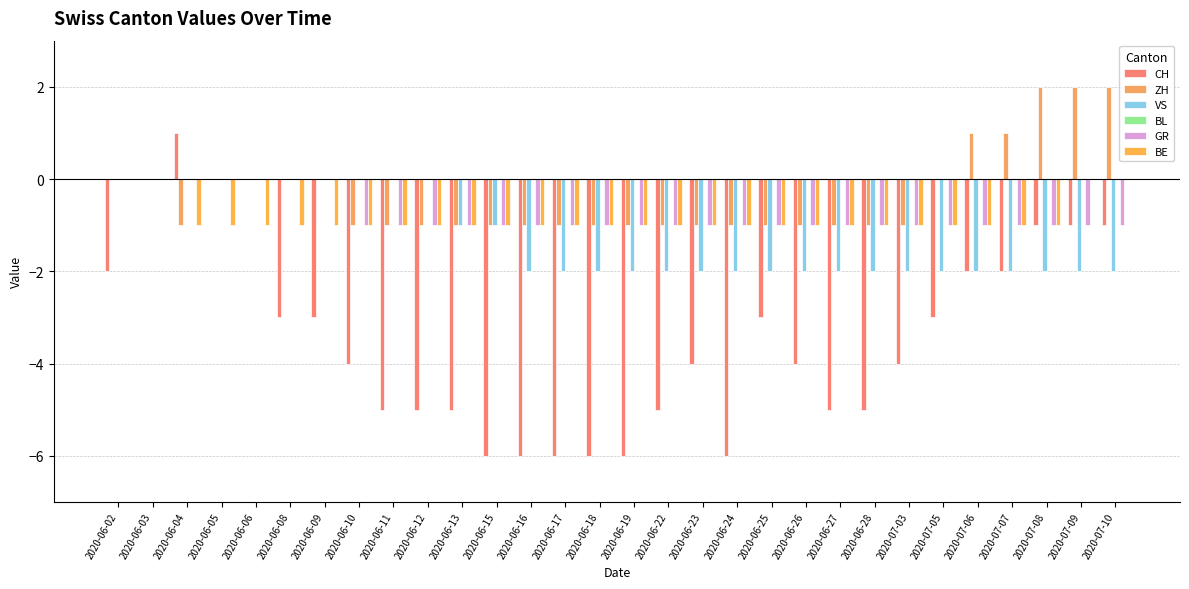

What position from the left is 2020-07-07?

27